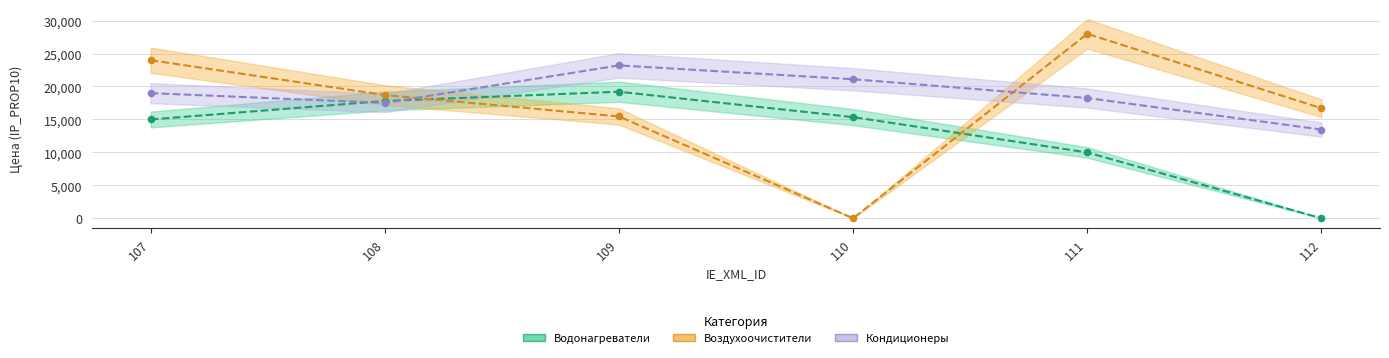

Which series reaches the minimum Y coordinate?

Водонагреватели